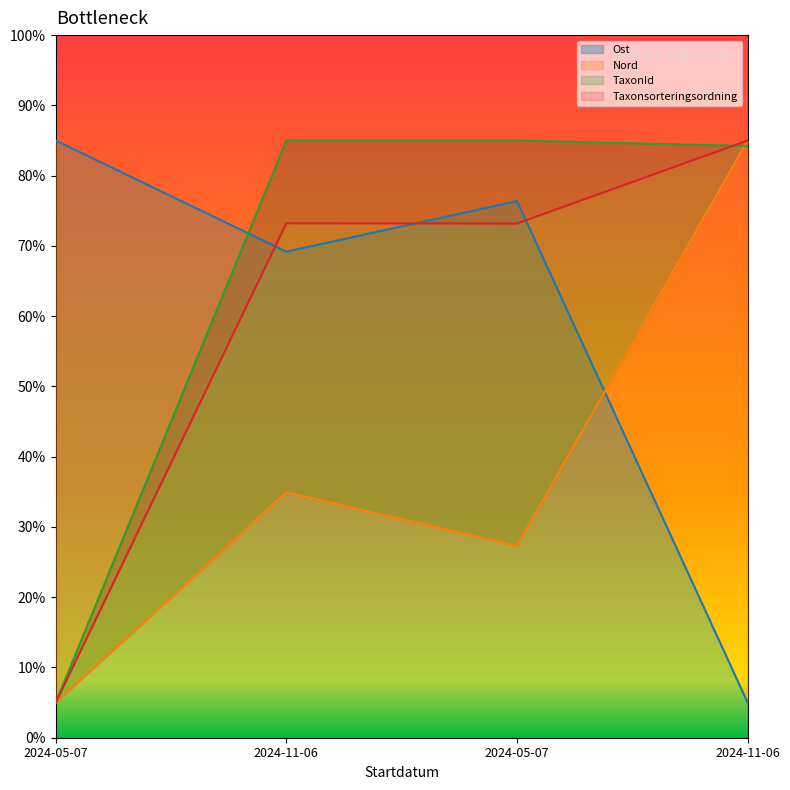

How many values in the Taxonsorteringsordning series are below 73?

1